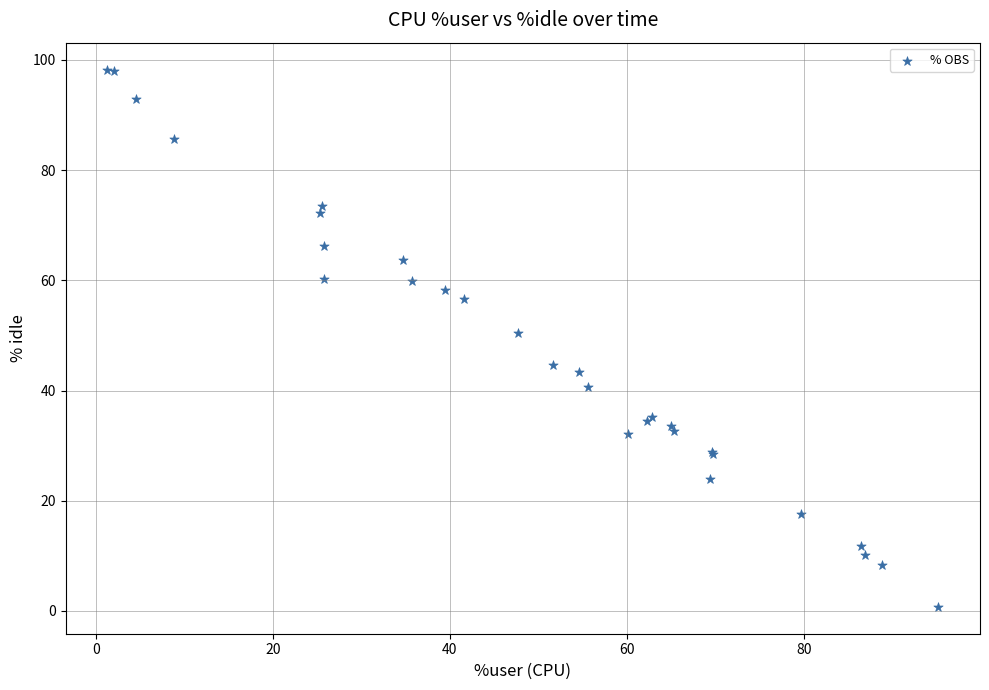

What Y value in the scatter plot is closest to 49?

50.5